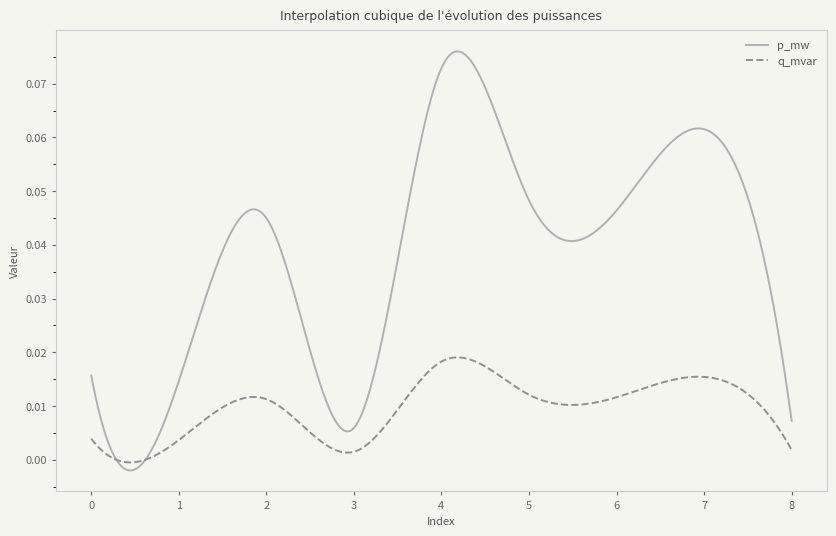

True or false: q_mvar and p_mw intersect in this chart.

True